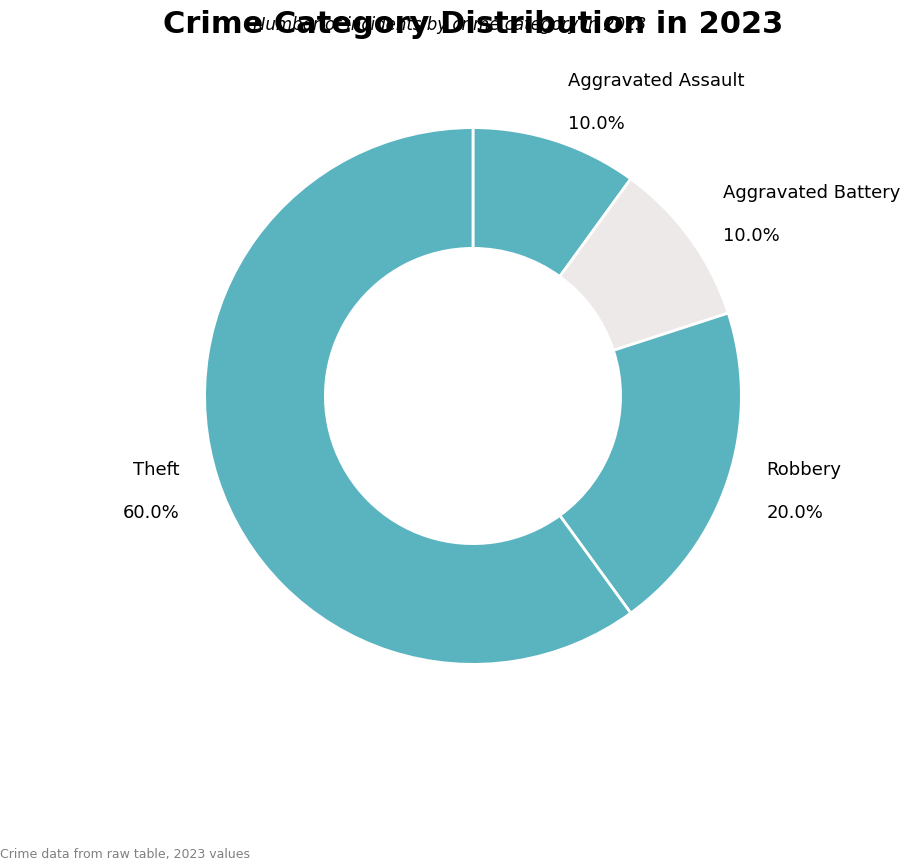

Is there a majority slice in this chart?

Yes